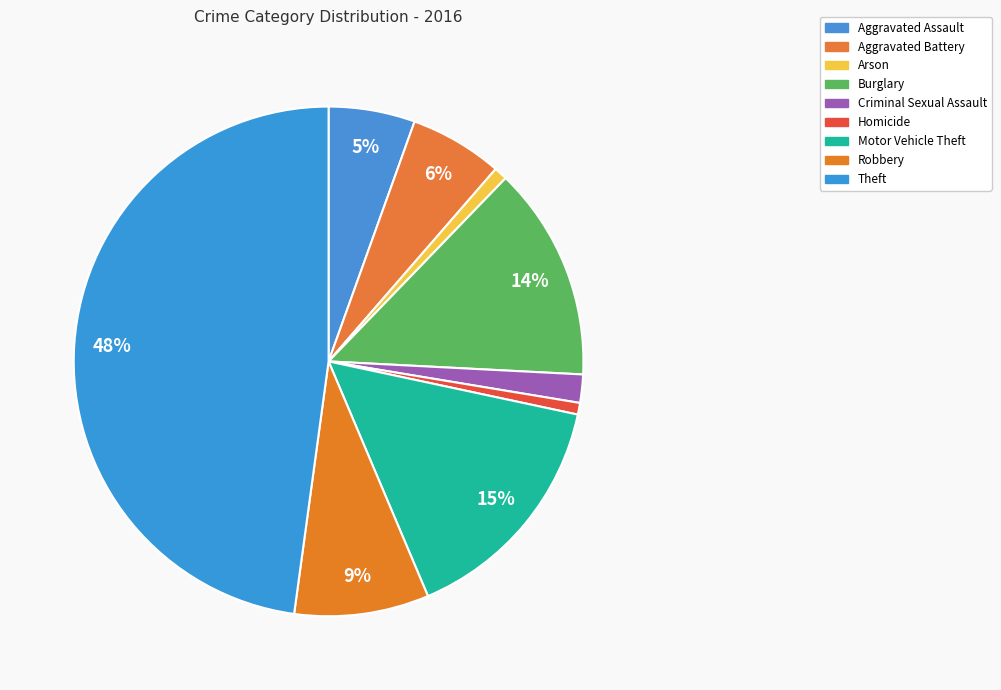

Approximately how many times larger is the value at Motor Vehicle Theft compared to Theft?

0.3